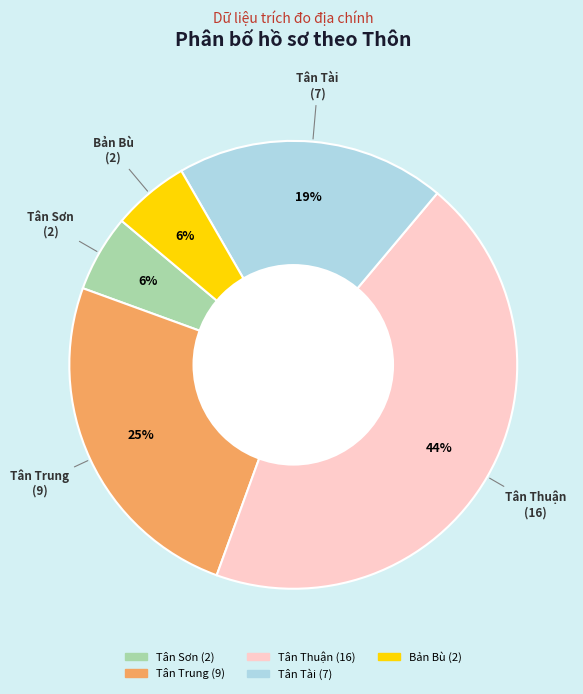

To the nearest percent, what is the average slice percentage?

20%